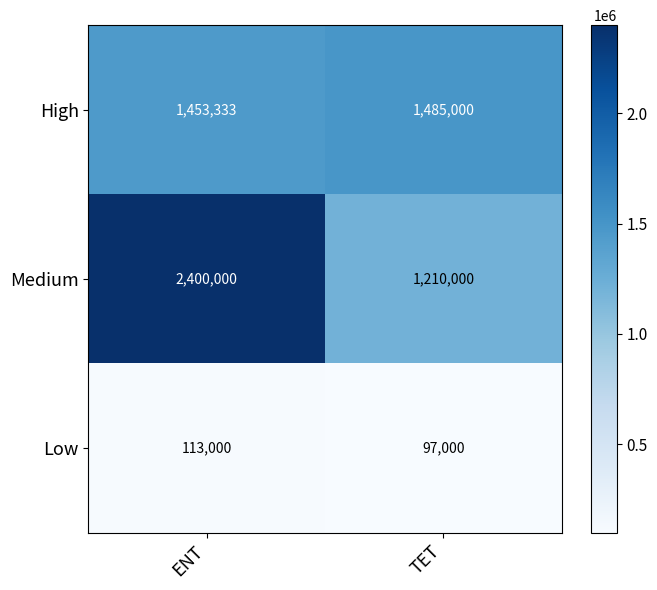

Reading right to left, extract all data points from this chart.

High: 1485000	1453333
Medium: 1210000	2400000
Low: 97000	113000